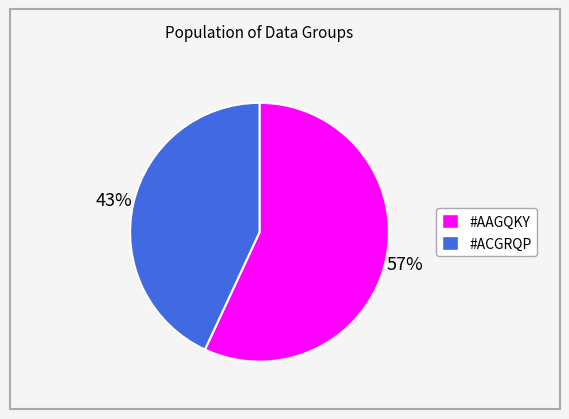

Does any single category account for the majority?

Yes